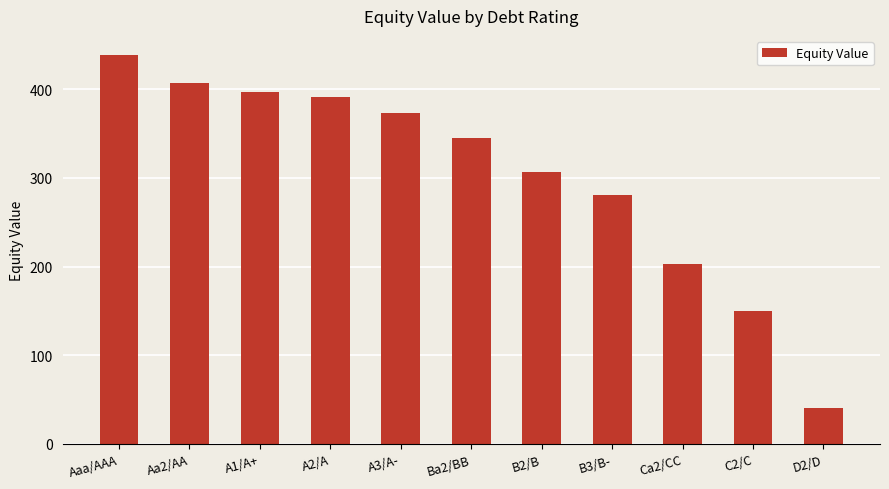

The value at B2/B is 132.3. True or false?

False